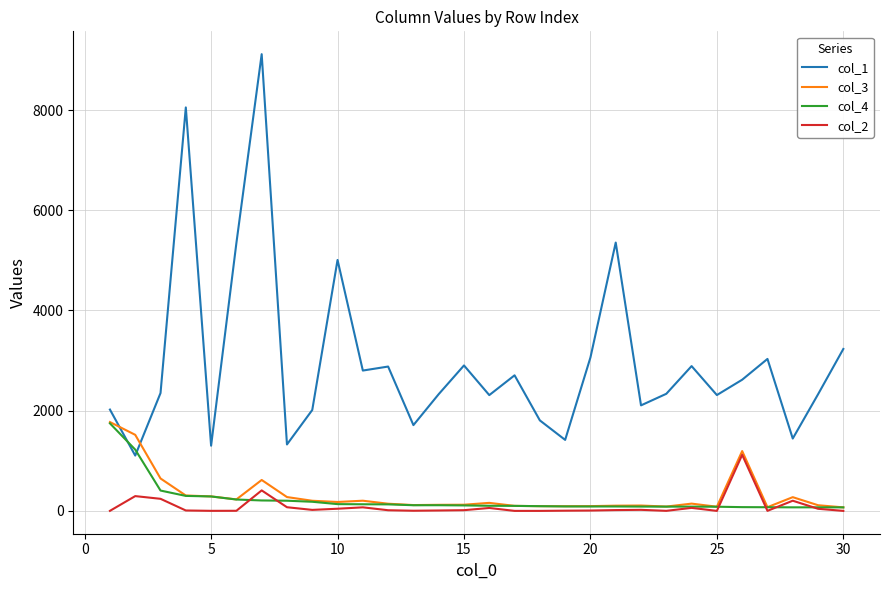

What is the sum of all col_3 values?

9534